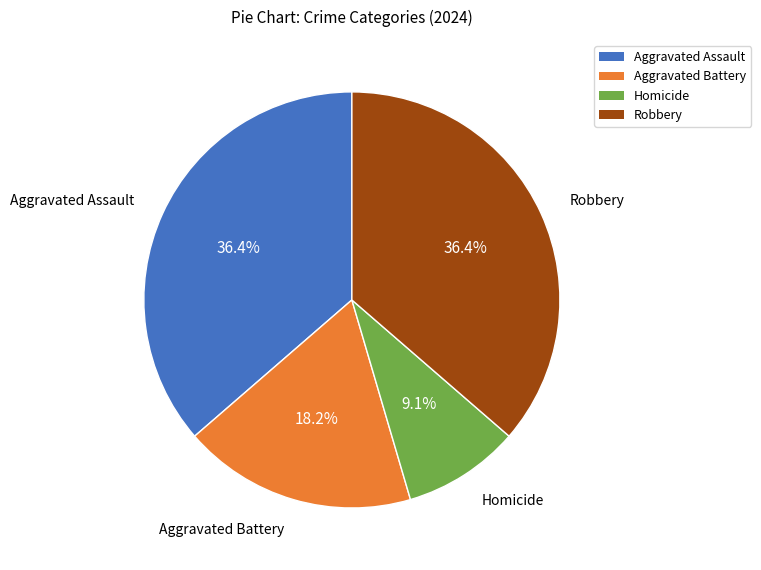

Which slice is the smallest?

Homicide